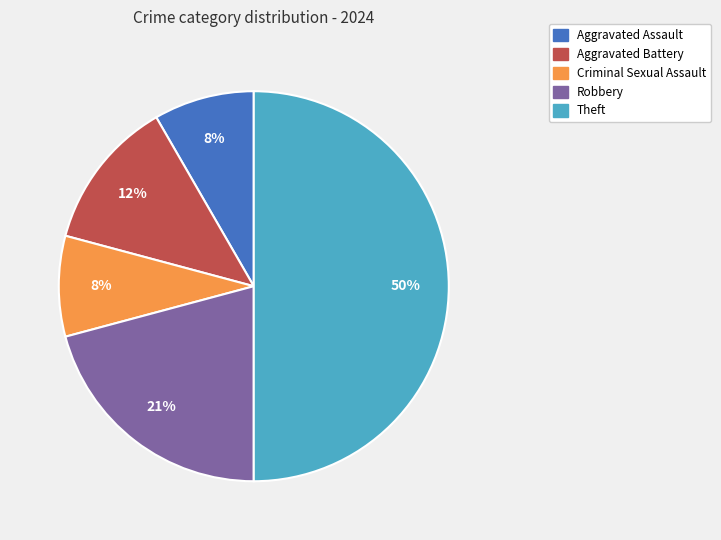

How many slices are in this pie chart?

5